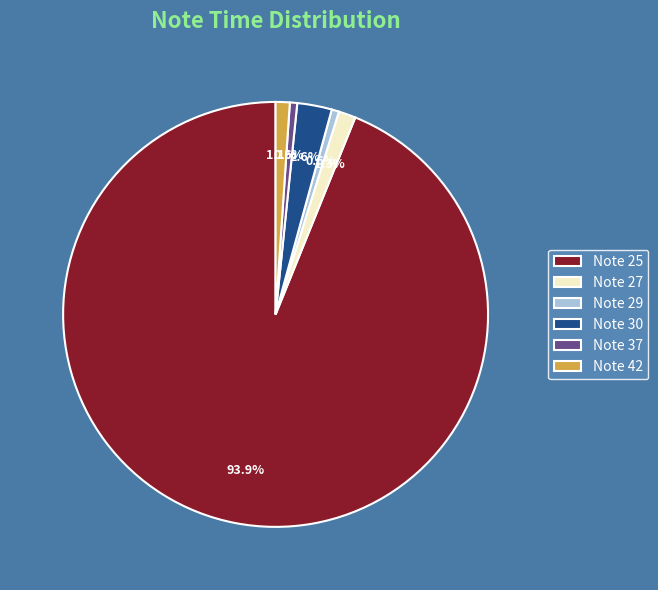

How many slices are in this pie chart?

6